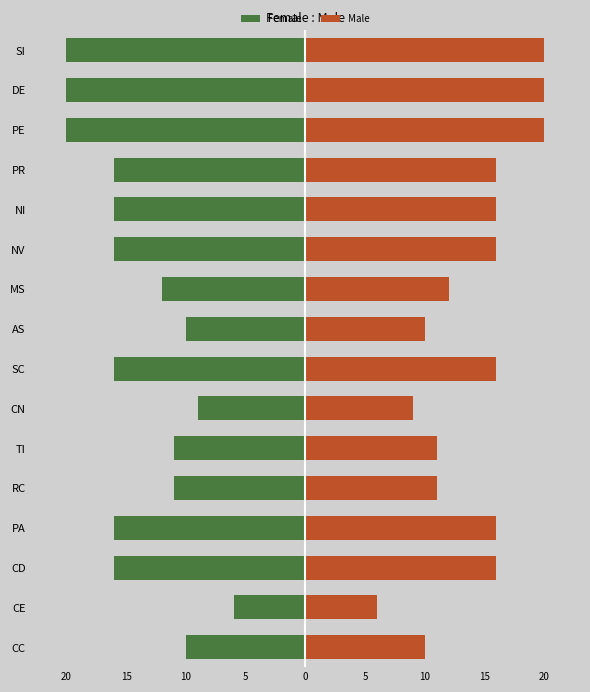

Which has a higher value, PR or CE?

CE